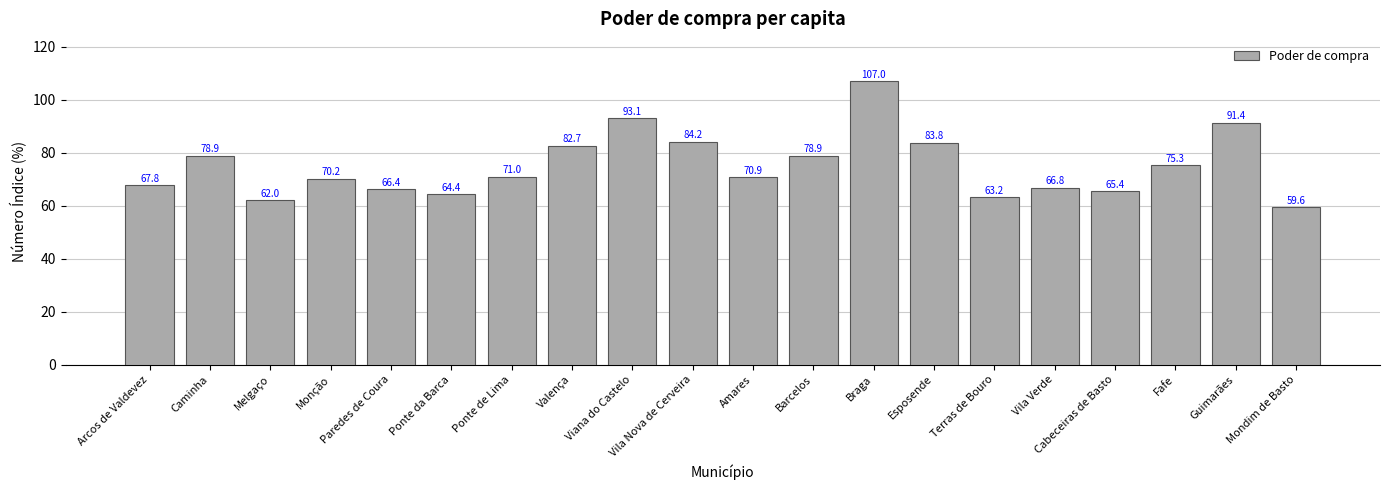

Reading left to right, list all the values displayed in this chart.

67.8	78.9	62.0	70.2	66.4	64.4	71.0	82.7	93.1	84.2	70.9	78.9	107.0	83.8	63.2	66.8	65.4	75.3	91.4	59.6